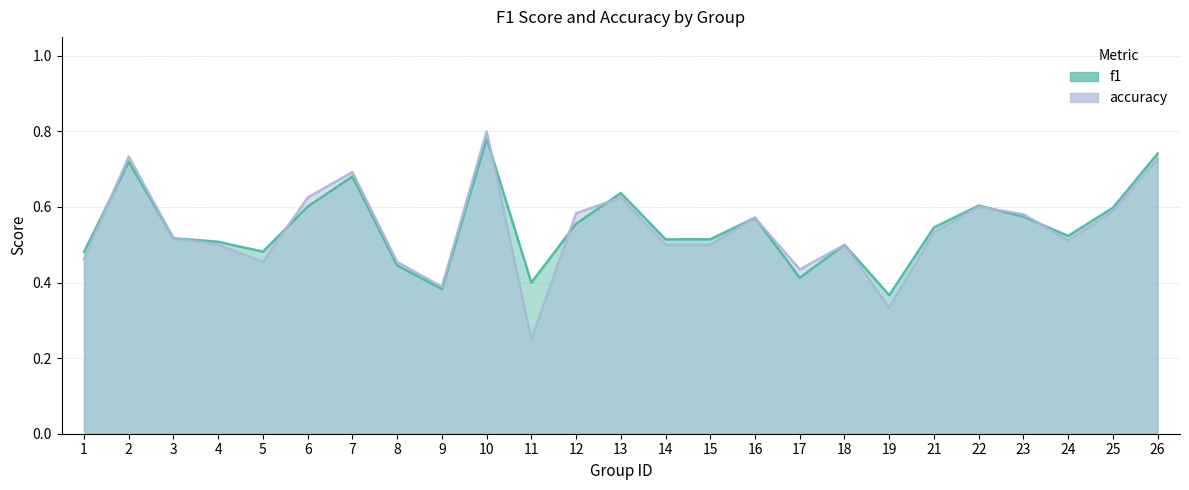

List the series in order of their peak value, highest first.

accuracy, f1